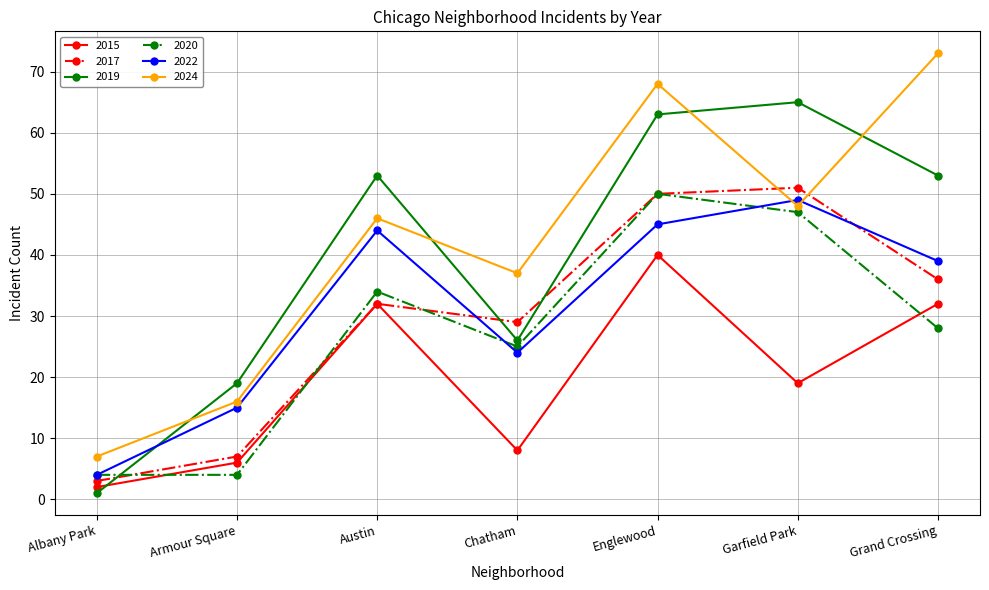

Reading right to left, list all the values displayed in this chart.

2015: 32	19	40	8	32	6	2
2017: 36	51	50	29	32	7	3
2019: 53	65	63	26	53	19	1
2020: 28	47	50	25	34	4	4
2022: 39	49	45	24	44	15	4
2024: 73	48	68	37	46	16	7